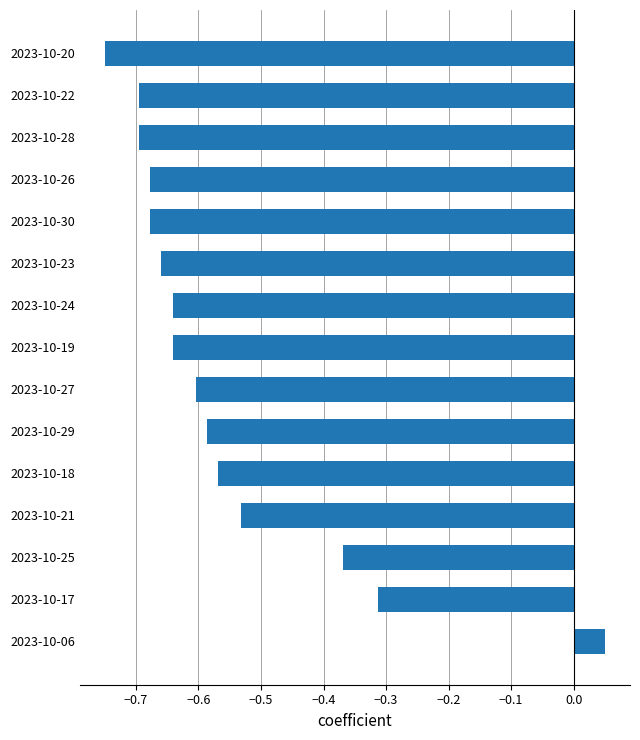

What is the sum of the values at 2023-10-24 and 2023-10-28?

-1.3